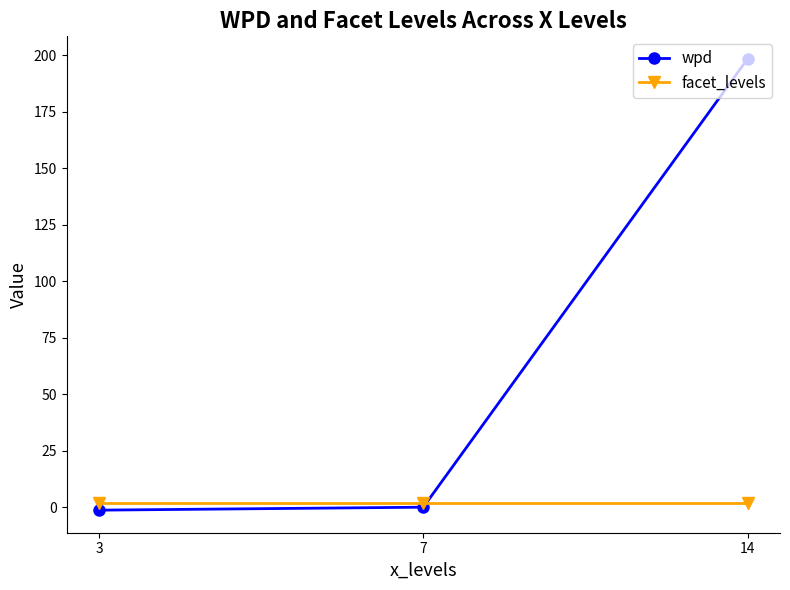

At 3, list the series in order from smallest to largest.

wpd, facet_levels